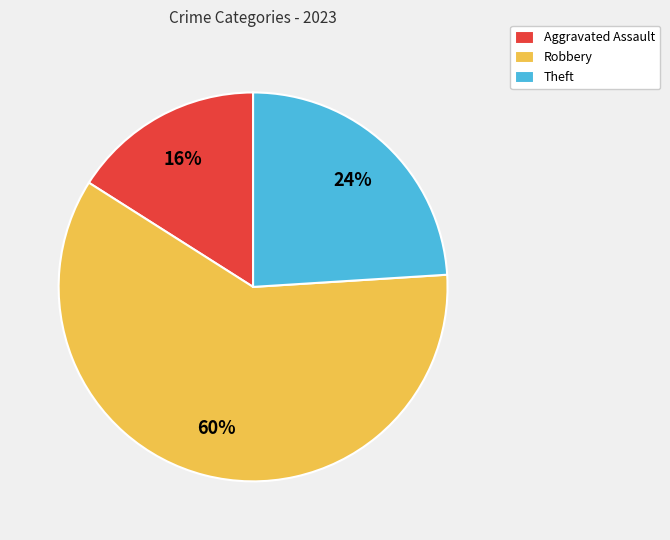

To the nearest percent, what is the combined percentage of Aggravated Assault and Theft?

40%